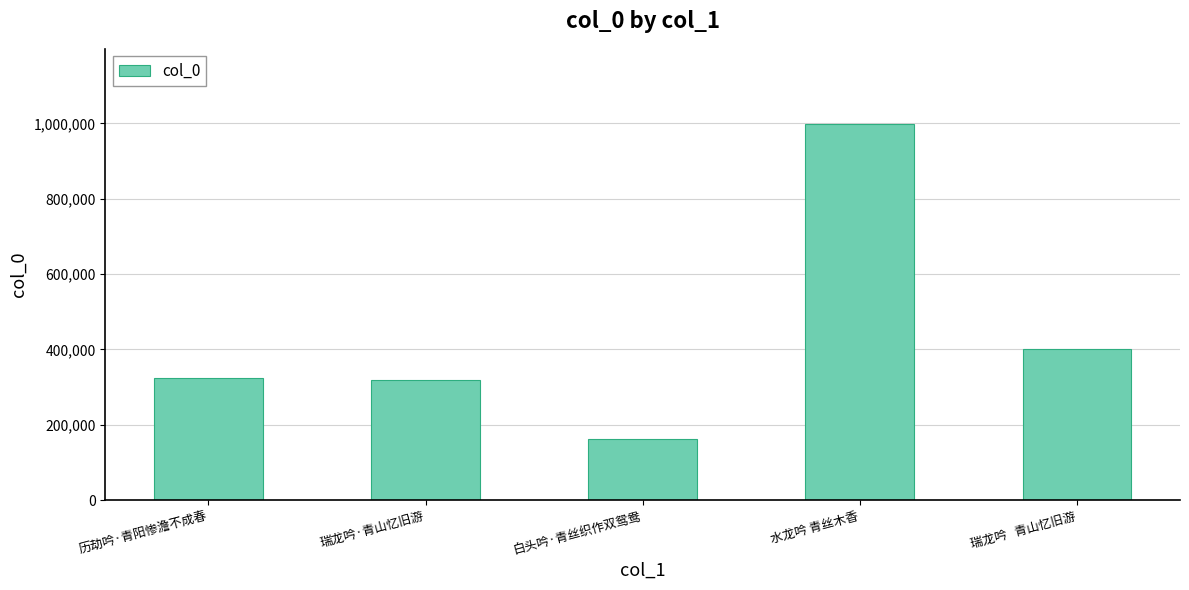

Count the number of data series in this chart.

1